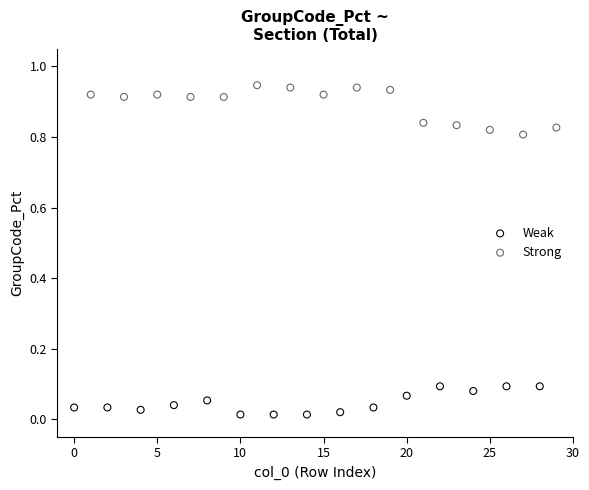

Which series reaches the maximum Y coordinate?

Strong